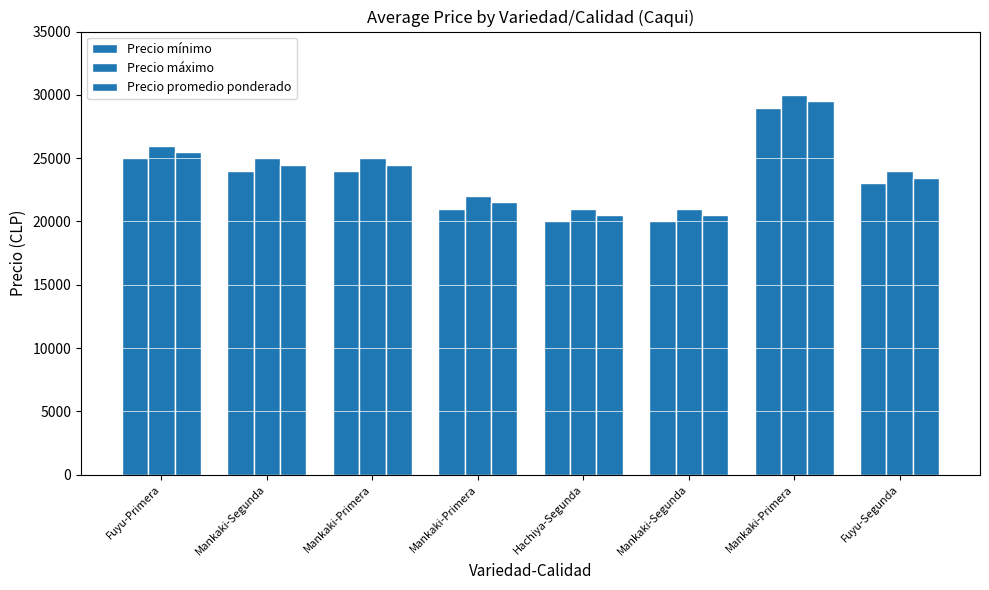

What is the approximate value of Precio mínimo at Mankaki-Segunda, to the nearest 50?

24000